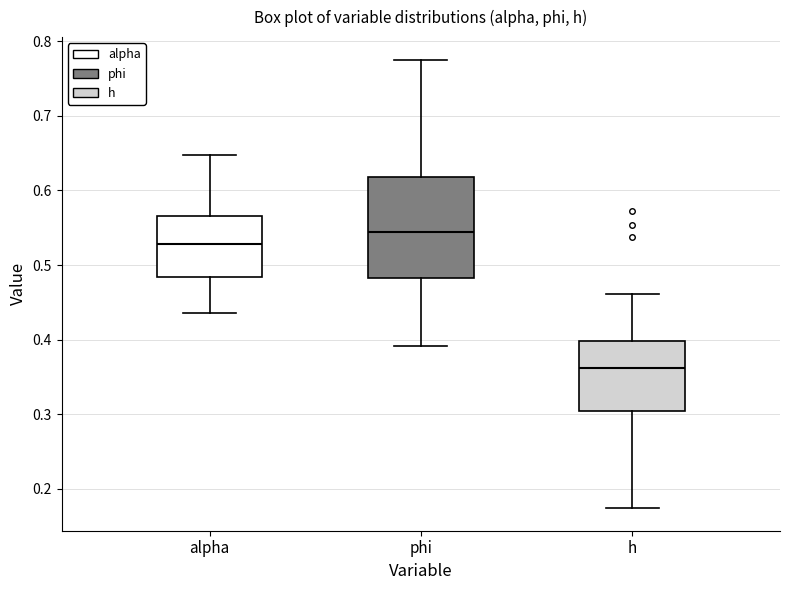

Comparing the boxes themselves (not the whiskers), which one is the tallest?

phi